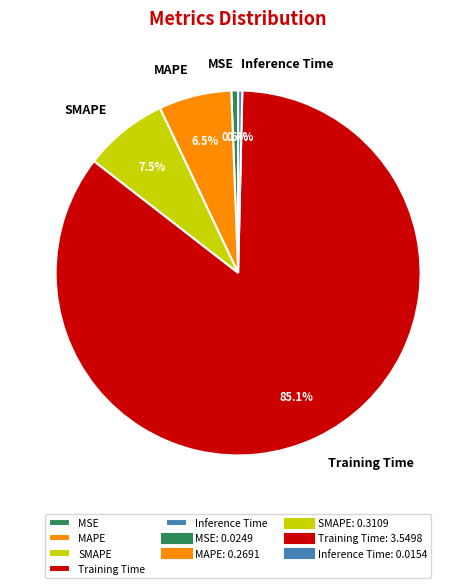

Is it true that Training Time is 85% of the pie?

True